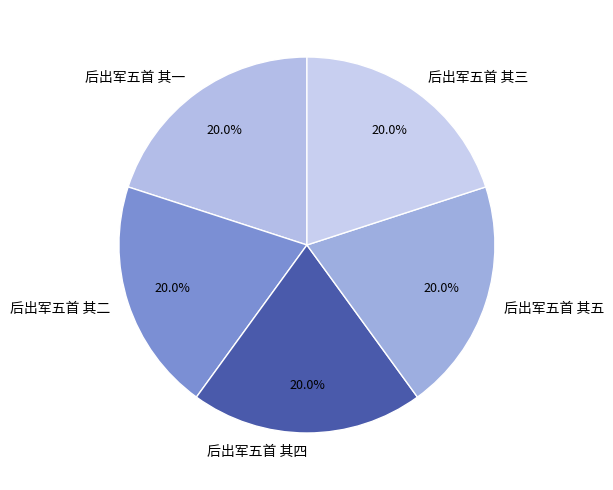

Does 后出军五首 其三 represent more than half of the total?

No